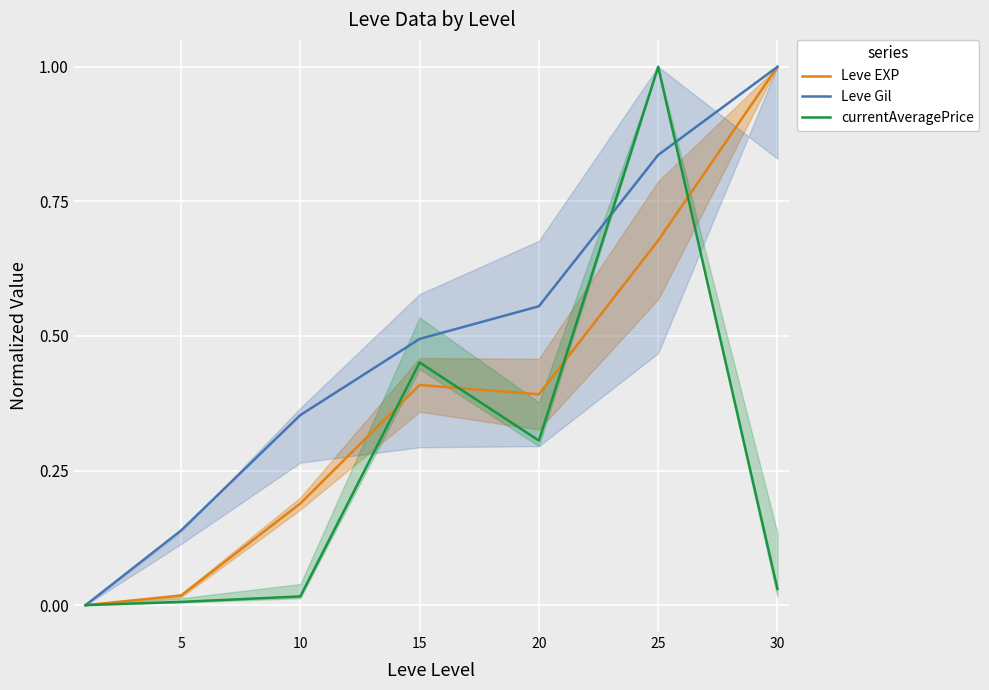

Which series has the largest total across all categories?

Leve Gil